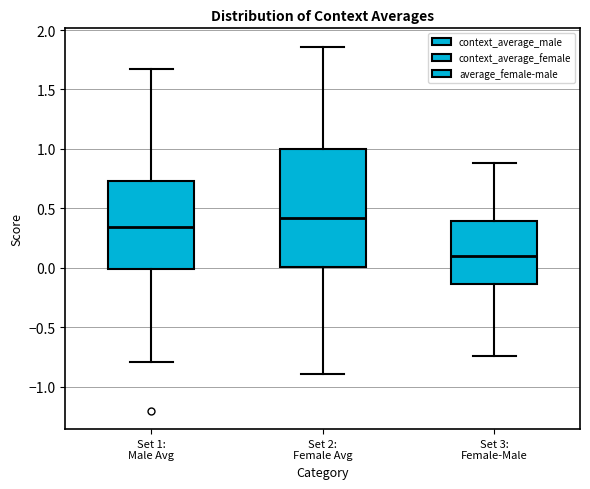

Reading left to right, transcribe this box plot: for each box, give where its median line is, the range the box spans, and where its two whiskers end, as read against the y-axis. The values are not printed on the chart, so give them approximately, as read against the axis.

Set 1: Male Avg: median 0.35, box 0.00 to 0.75, whiskers -0.80 to 1.65
Set 2: Female Avg: median 0.40, box 0.00 to 1.00, whiskers -0.90 to 1.85
Set 3: Female-Male: median 0.10, box -0.15 to 0.40, whiskers -0.75 to 0.90